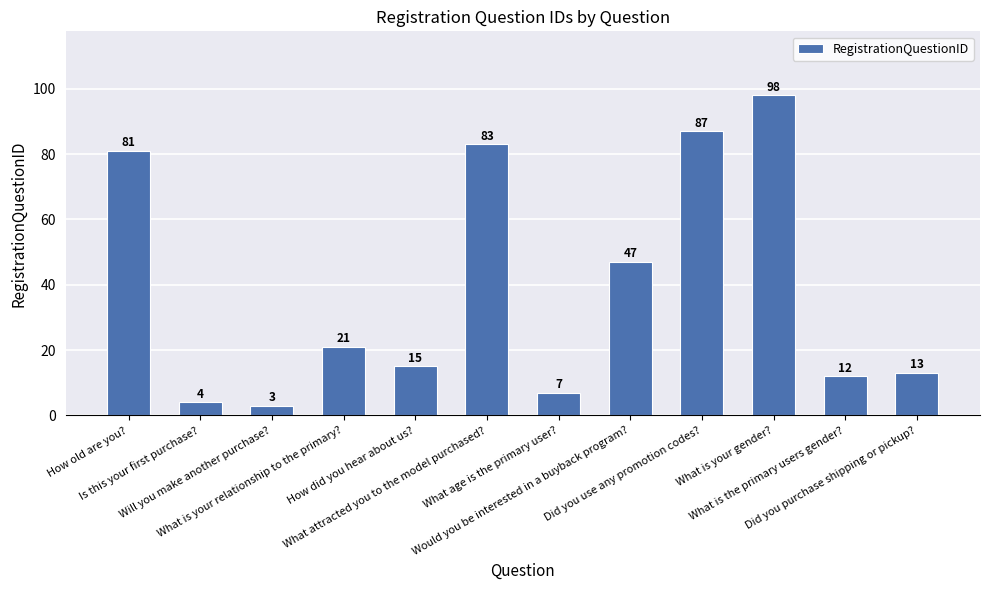

What is the minimum value shown in the chart?

3